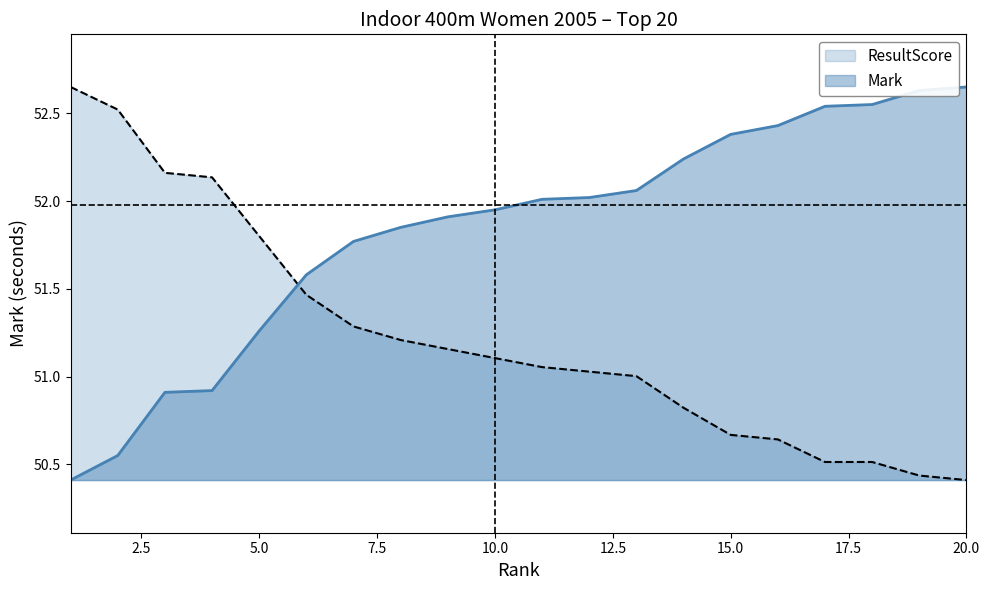

Which series has the largest total across all categories?

Mark